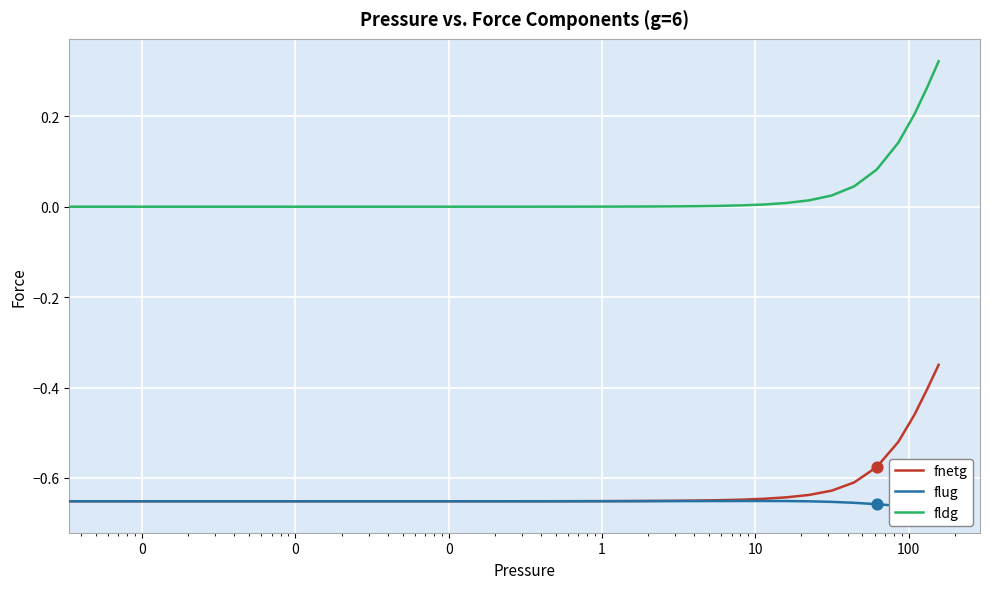

At how many categories does at least one series exceed 0?

39